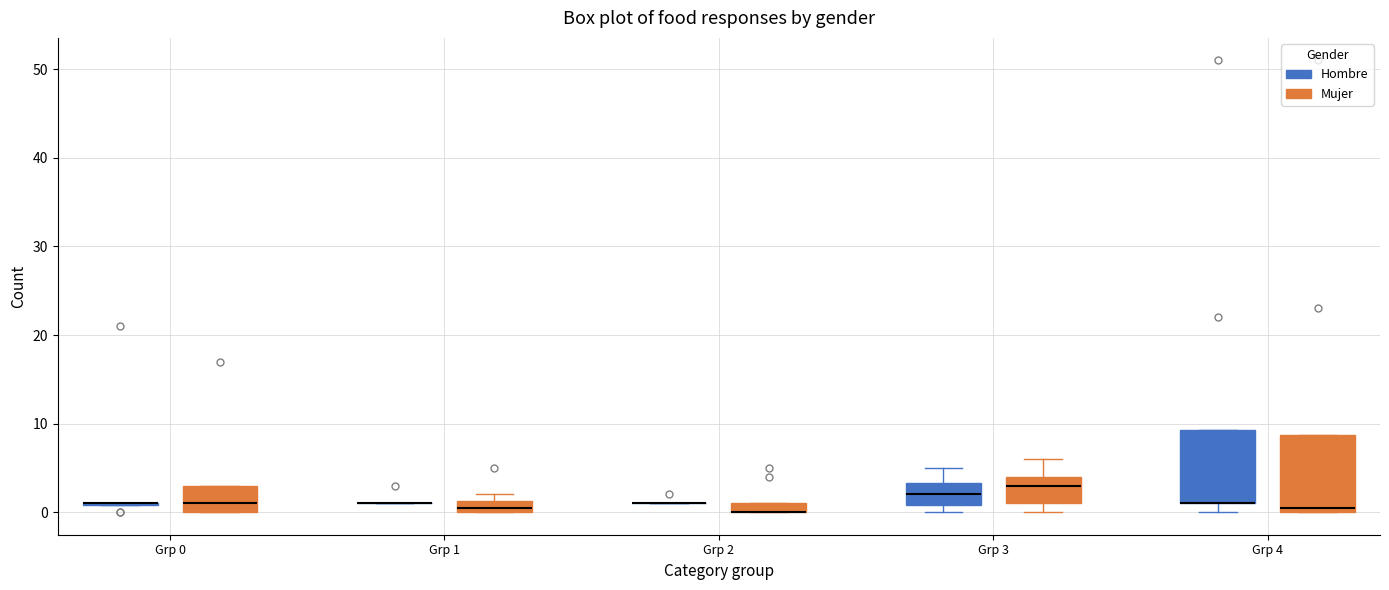

Where is the upper edge of the box for Grp 1 (Mujer) on the y-axis? The values are not printed on the chart, so give them approximately, as read against the axis.

1